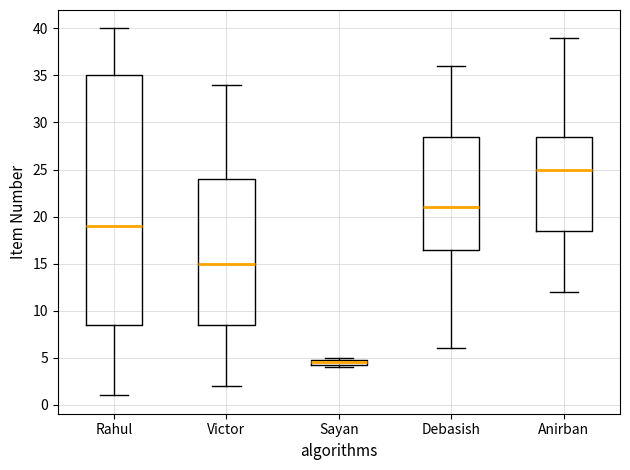

Comparing the boxes themselves (not the whiskers), which one is the tallest?

Rahul